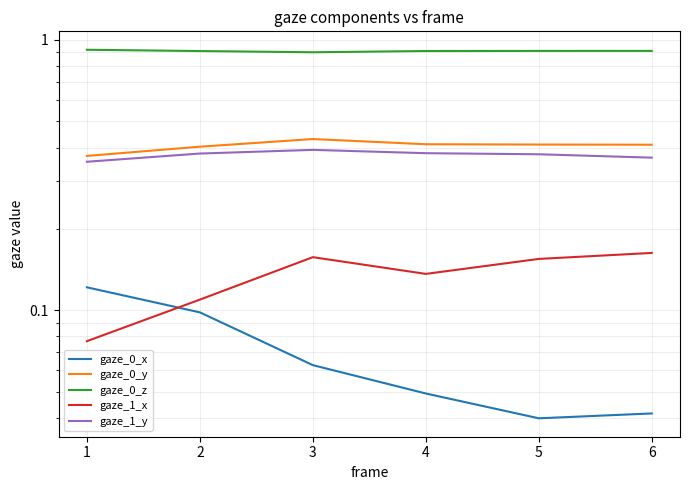

What is the approximate value of gaze_1_y at 6?

0.4